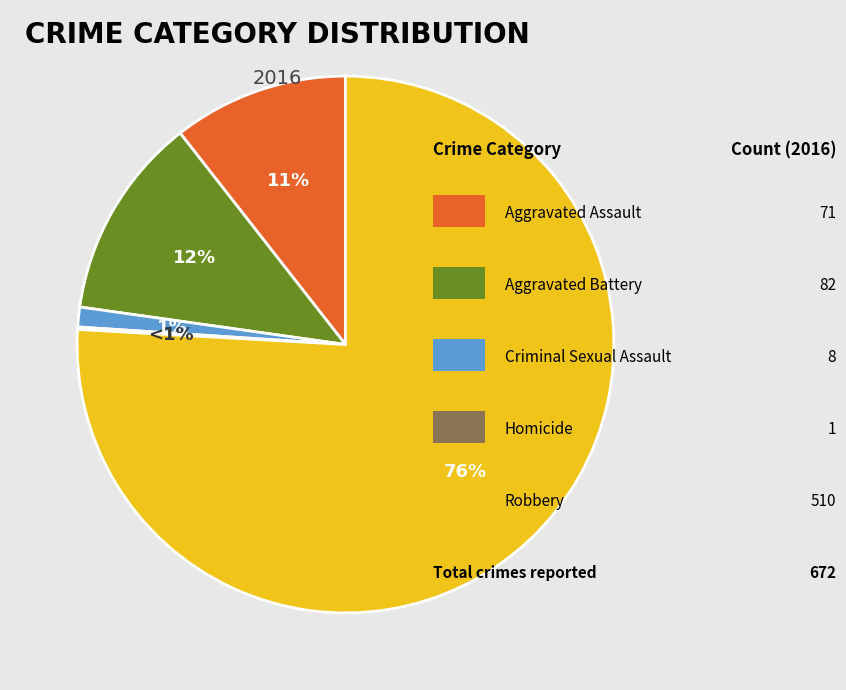

How many slices are in this pie chart?

5